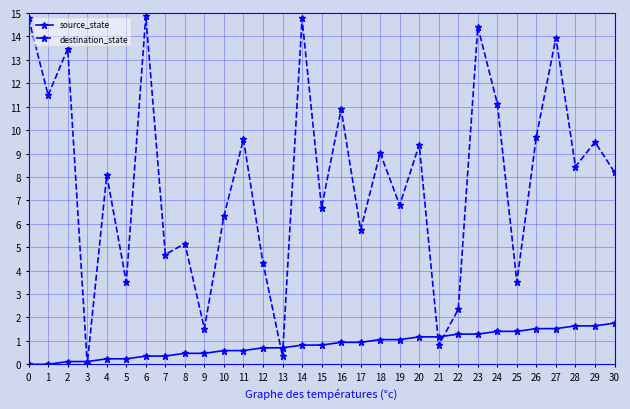

How many lines are shown in the chart?

2